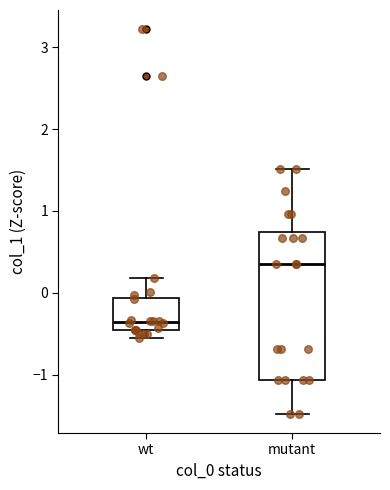

Comparing the boxes themselves (not the whiskers), which one is the tallest?

mutant